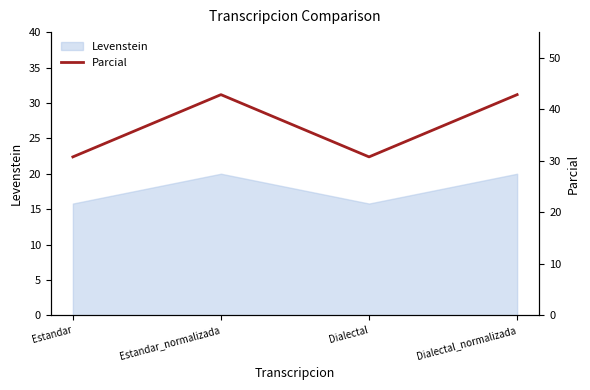

What is the label of the 1st point from the left?

Estandar